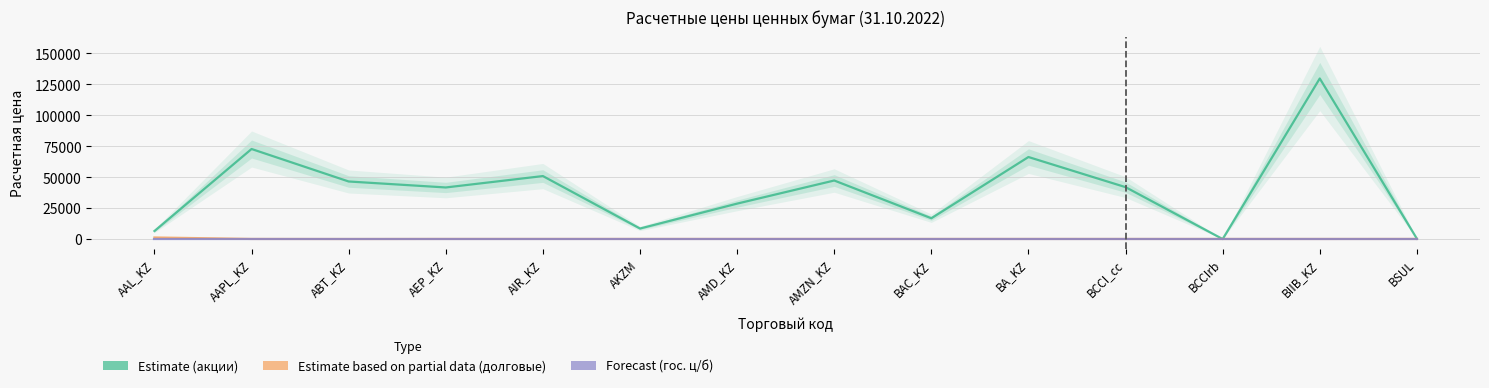

Is it true that акции equals 29522.5 at AMZN_KZ?

False